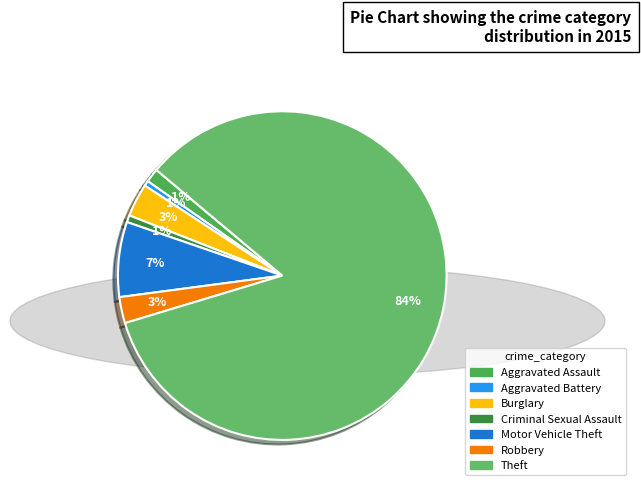

What percentage is the Criminal Sexual Assault slice, to the nearest percent?

1%